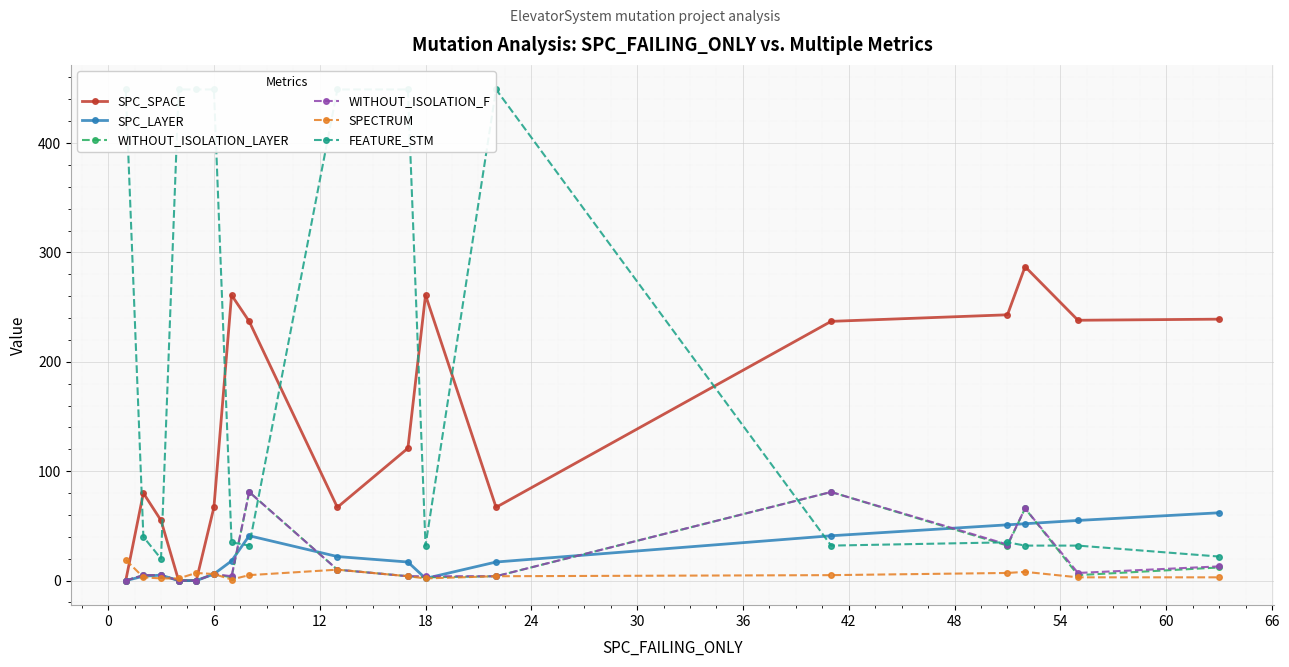

What is the highest value of the WITHOUT_ISOLATION_F series?

81